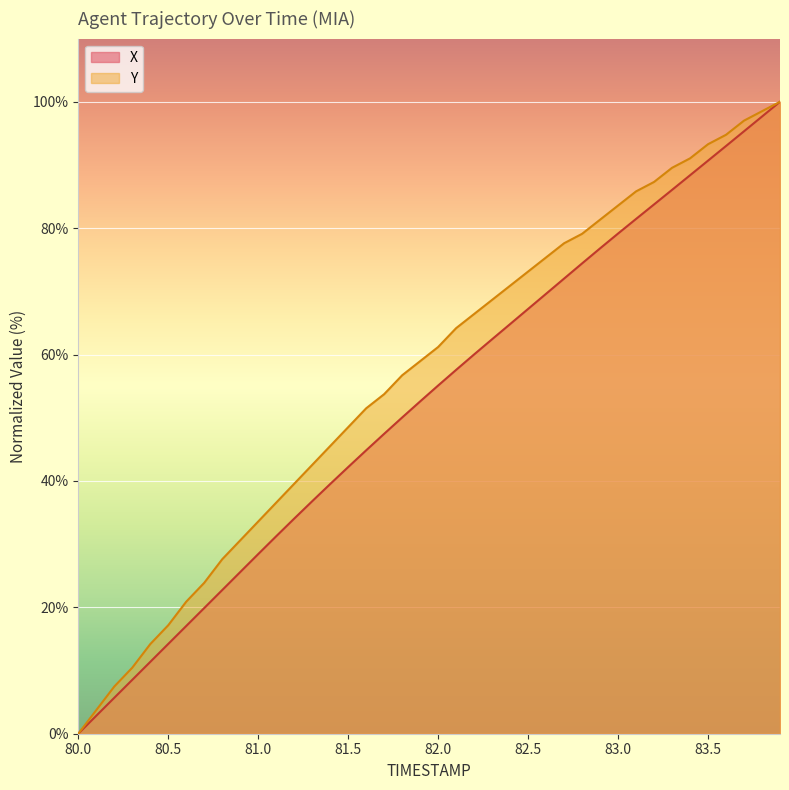

List the series in order of their overall mean, highest first.

Y, X